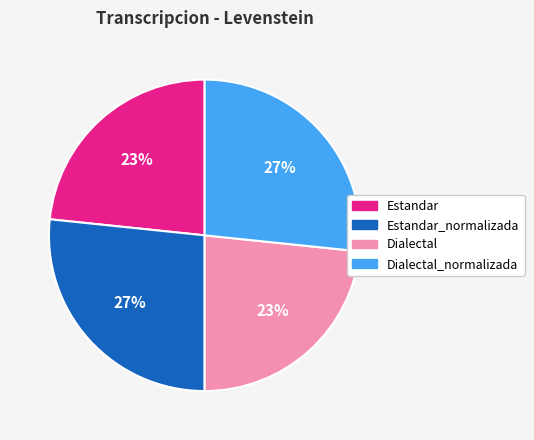

To the nearest percent, what is the average slice percentage?

25%